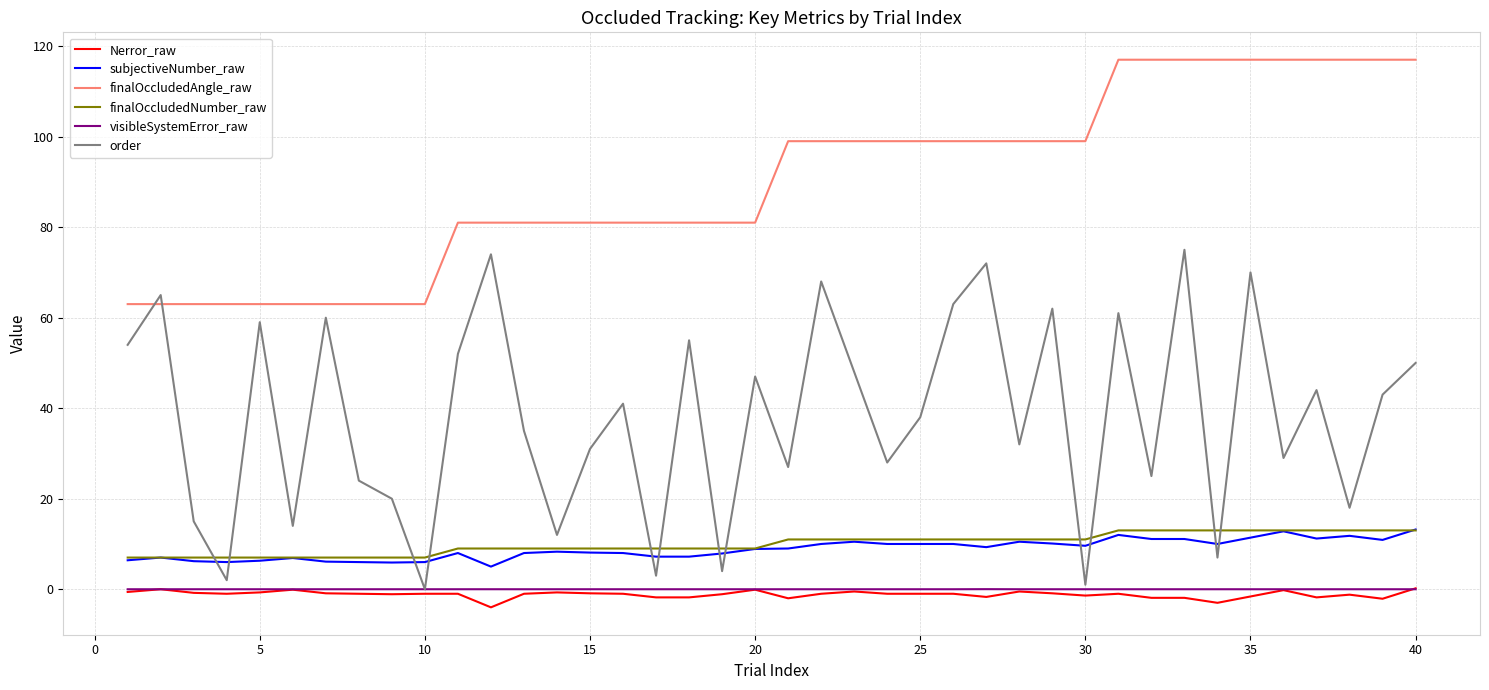

Which series has the widest spread of values?

order